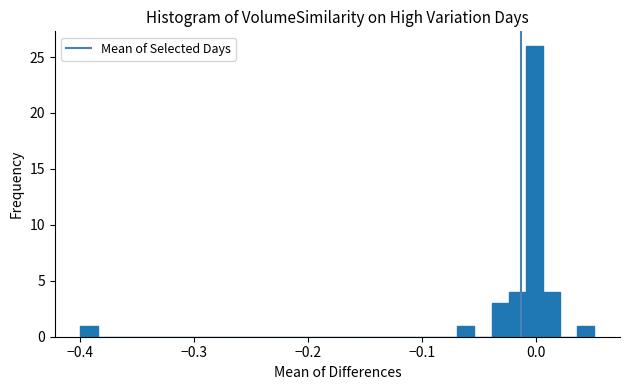

Around what value on the x-axis is the tallest bar? Give the approximate position of its centre, as read against the axis.

0.00